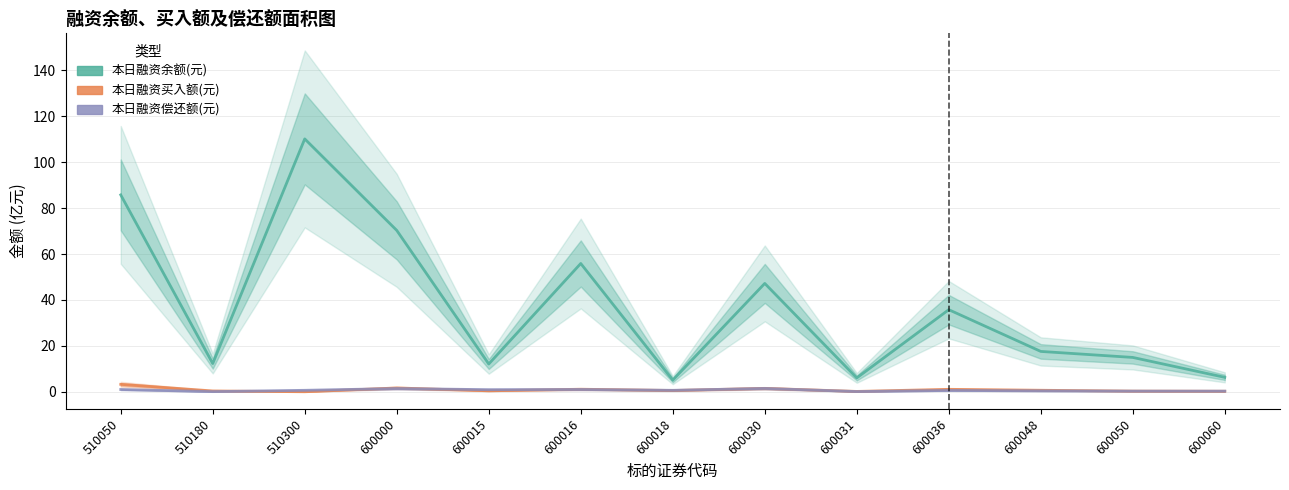

At which label does 本日融资买入额(元) reach its minimum?

510300